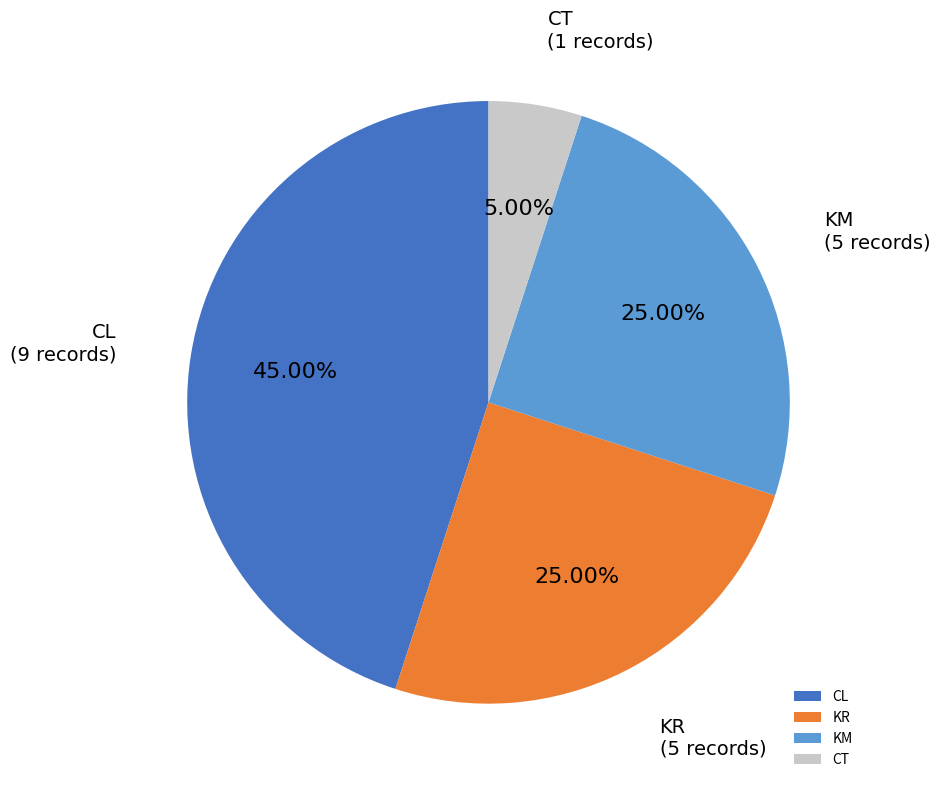

What is the total percentage of KR and KM?

50.0%